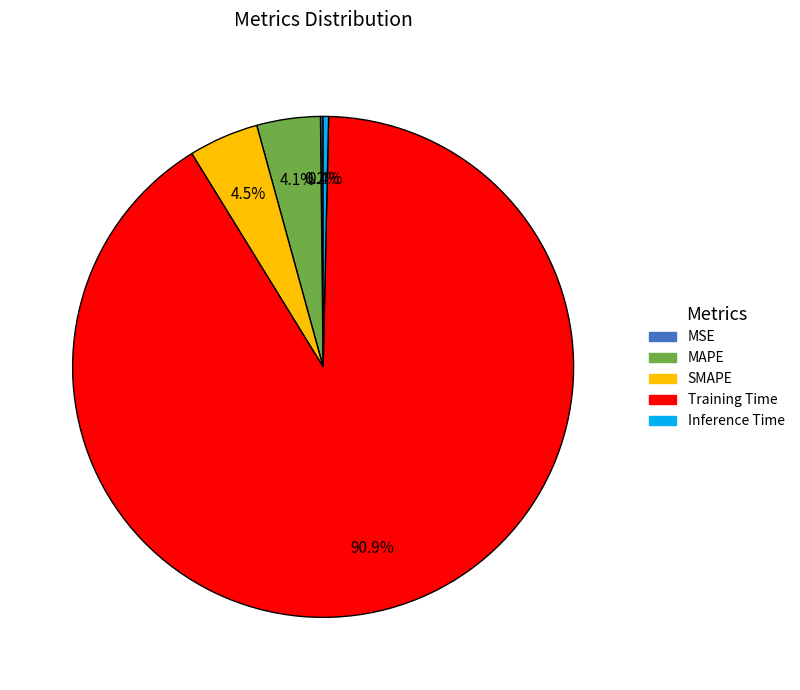

What is the largest slice in the pie chart?

Training Time